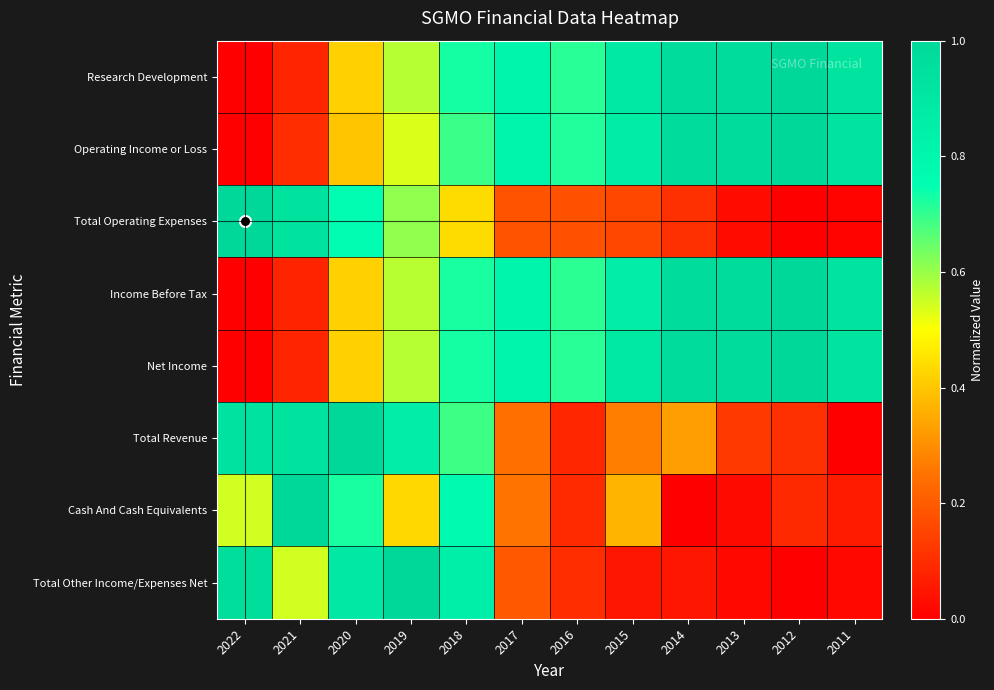

Reading left to right, extract all data points from this chart.

Research Development: 2022=0.0	2021=0.1	2020=0.4	2019=0.6	2018=0.7	2017=0.8	2016=0.7	2015=0.9	2014=1.0	2013=1.0	2012=1.0	2011=0.9
Operating Income or Loss: 2022=0.0	2021=0.1	2020=0.4	2019=0.5	2018=0.7	2017=0.8	2016=0.7	2015=0.9	2014=1.0	2013=1.0	2012=1.0	2011=0.9
Total Operating Expenses: 2022=1.0	2021=0.9	2020=0.8	2019=0.6	2018=0.4	2017=0.2	2016=0.2	2015=0.2	2014=0.1	2013=0.0	2012=0.0	2011=0.0
Income Before Tax: 2022=0.0	2021=0.1	2020=0.4	2019=0.6	2018=0.7	2017=0.8	2016=0.7	2015=0.9	2014=1.0	2013=1.0	2012=1.0	2011=0.9
Net Income: 2022=0.0	2021=0.1	2020=0.4	2019=0.6	2018=0.7	2017=0.8	2016=0.7	2015=0.9	2014=1.0	2013=1.0	2012=1.0	2011=0.9
Total Revenue: 2022=0.9	2021=0.9	2020=1.0	2019=0.9	2018=0.7	2017=0.2	2016=0.1	2015=0.3	2014=0.3	2013=0.1	2012=0.1	2011=0.0
Cash And Cash Equivalents: 2022=0.5	2021=1.0	2020=0.7	2019=0.4	2018=0.8	2017=0.3	2016=0.1	2015=0.4	2014=0.0	2013=0.0	2012=0.1	2011=0.1
Total Other Income/Expenses Net: 2022=1.0	2021=0.5	2020=0.9	2019=1.0	2018=0.8	2017=0.2	2016=0.1	2015=0.1	2014=0.1	2013=0.0	2012=0.0	2011=0.0